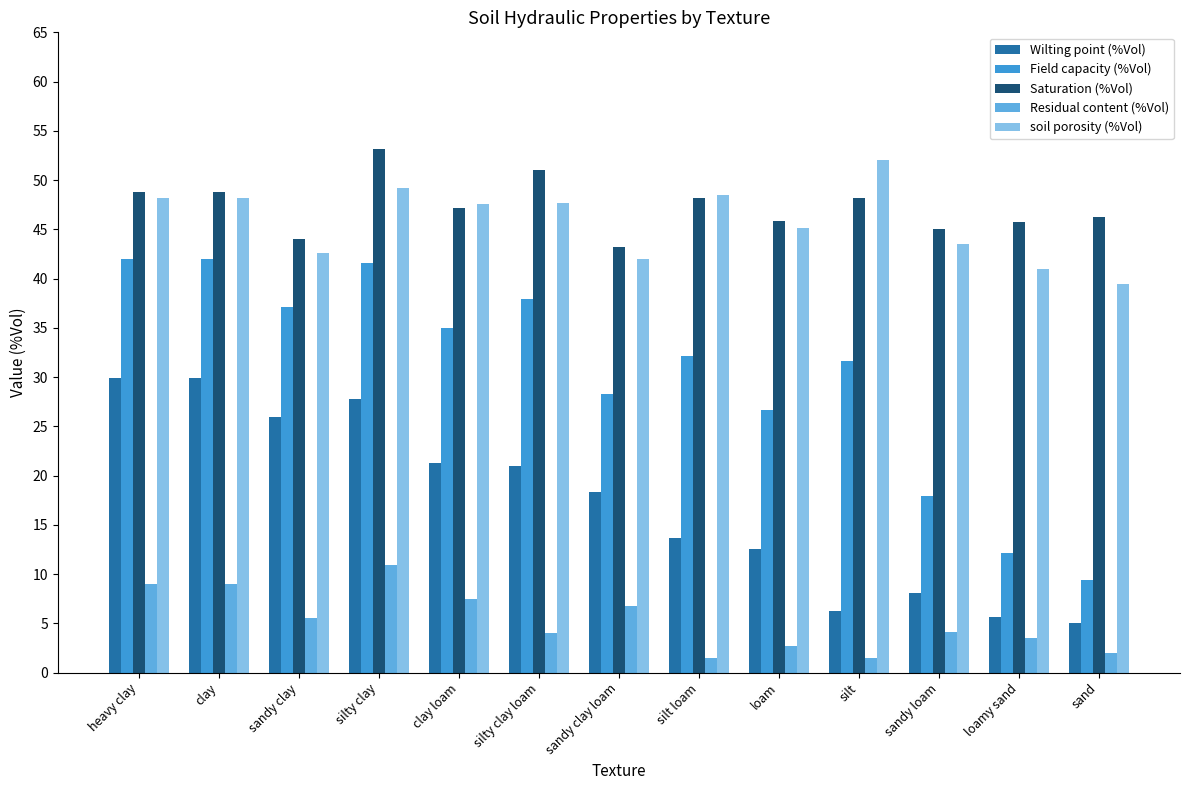

Which series has the widest spread of values?

Field capacity (%Vol)